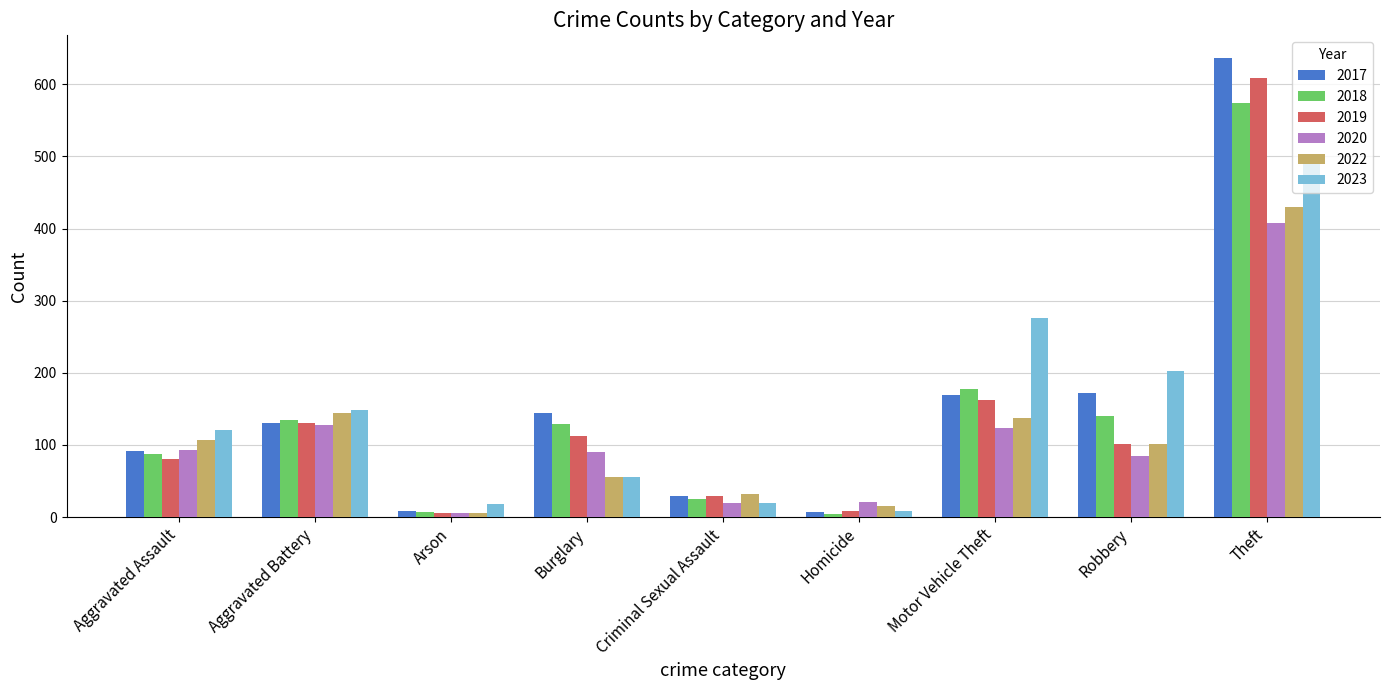

What position from the right is Homicide?

4